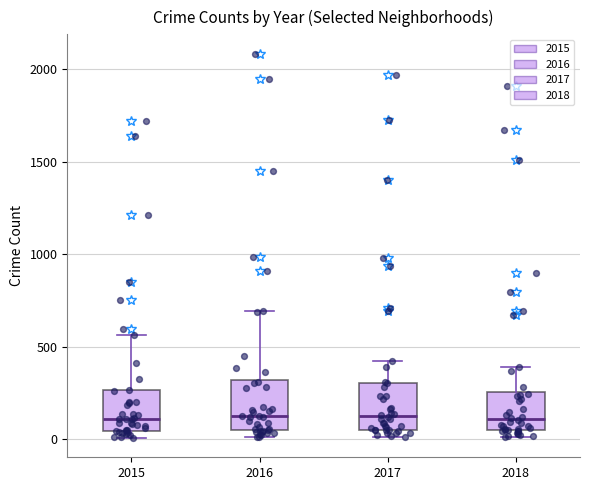

Reading left to right, transcribe this box plot: for each box, give where its median line is, the range the box spans, and where its two whiskers end, as read against the y-axis. The values are not printed on the chart, so give them approximately, as read against the axis.

2015: median 100, box 50 to 250, whiskers 0 to 550
2016: median 150, box 50 to 300, whiskers 0 to 700
2017: median 100, box 50 to 300, whiskers 0 to 400
2018: median 100, box 50 to 250, whiskers 0 to 400